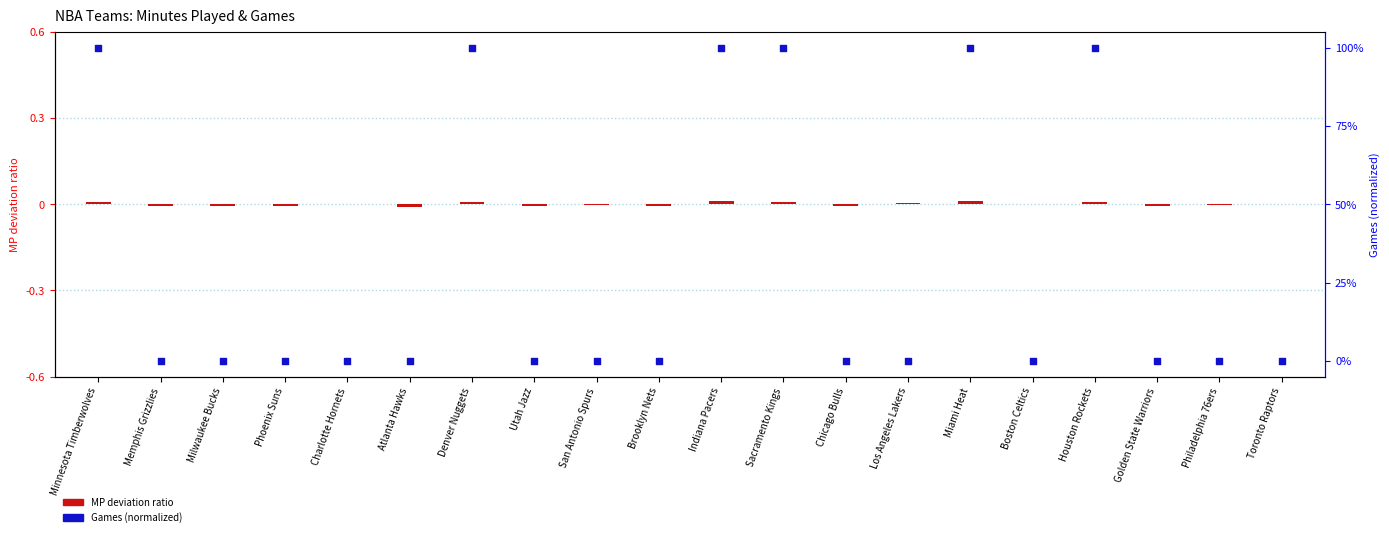

Which series has the largest total across all categories?

G (normalized)